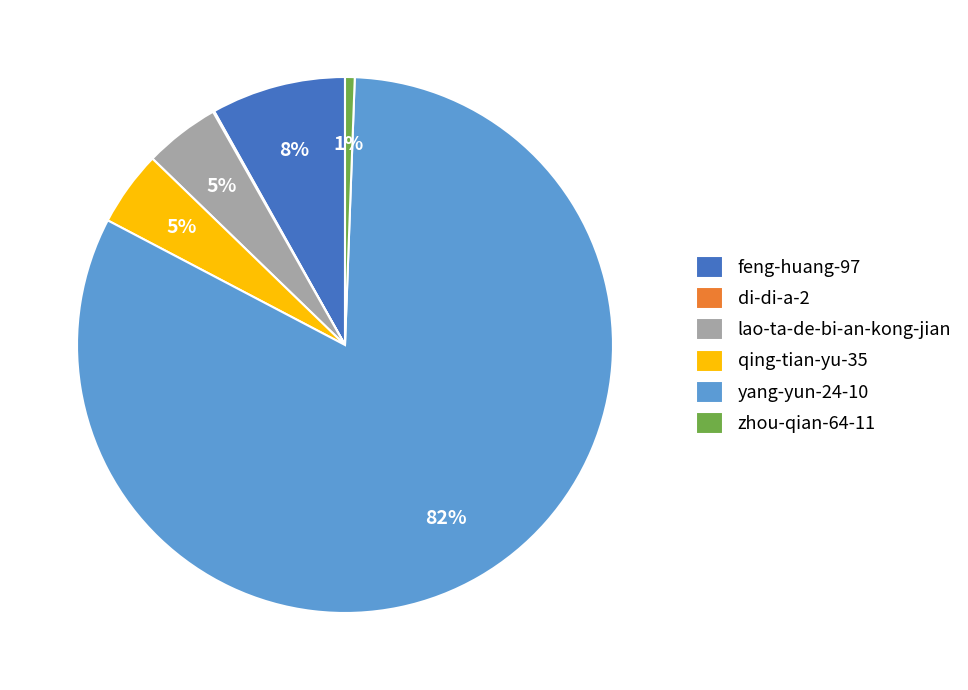

Which slice is the largest?

yang-yun-24-10